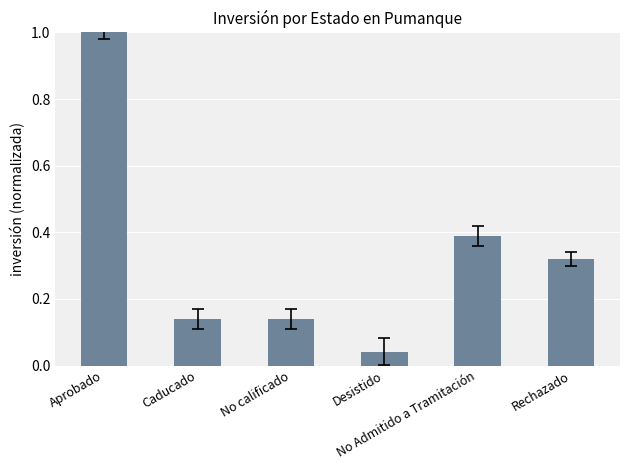

What is the maximum value shown in the chart?

1.0